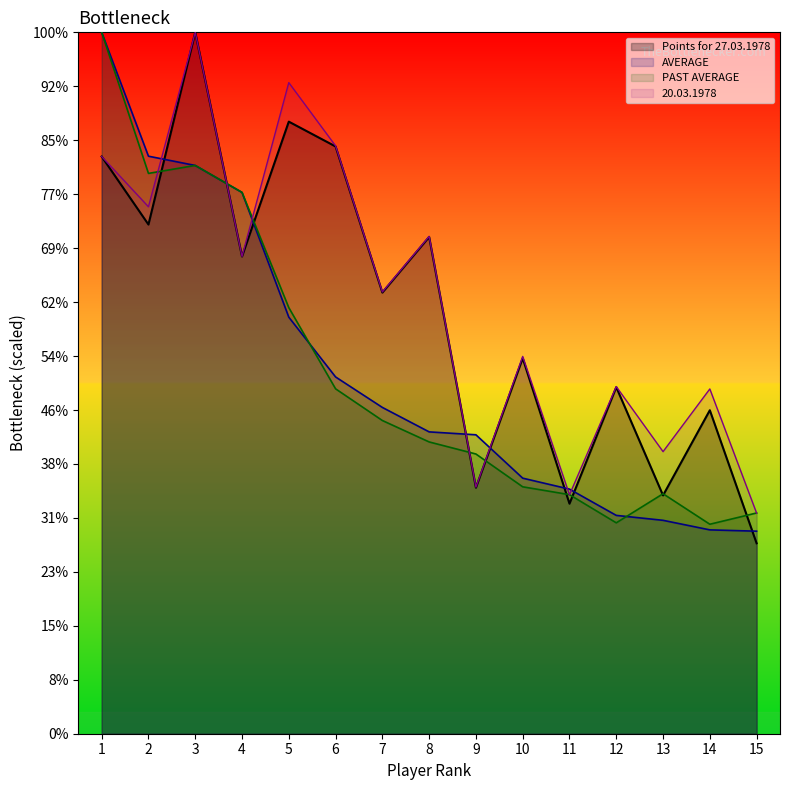

At which label does Points for 27.03.1978 first exceed 817?

1